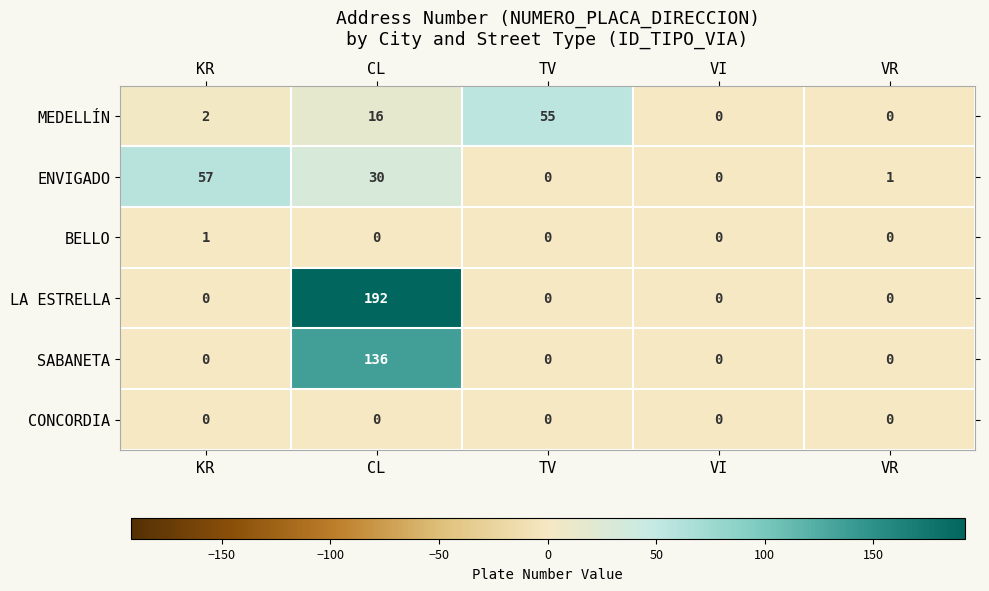

Which series has the largest total across all categories?

LA ESTRELLA